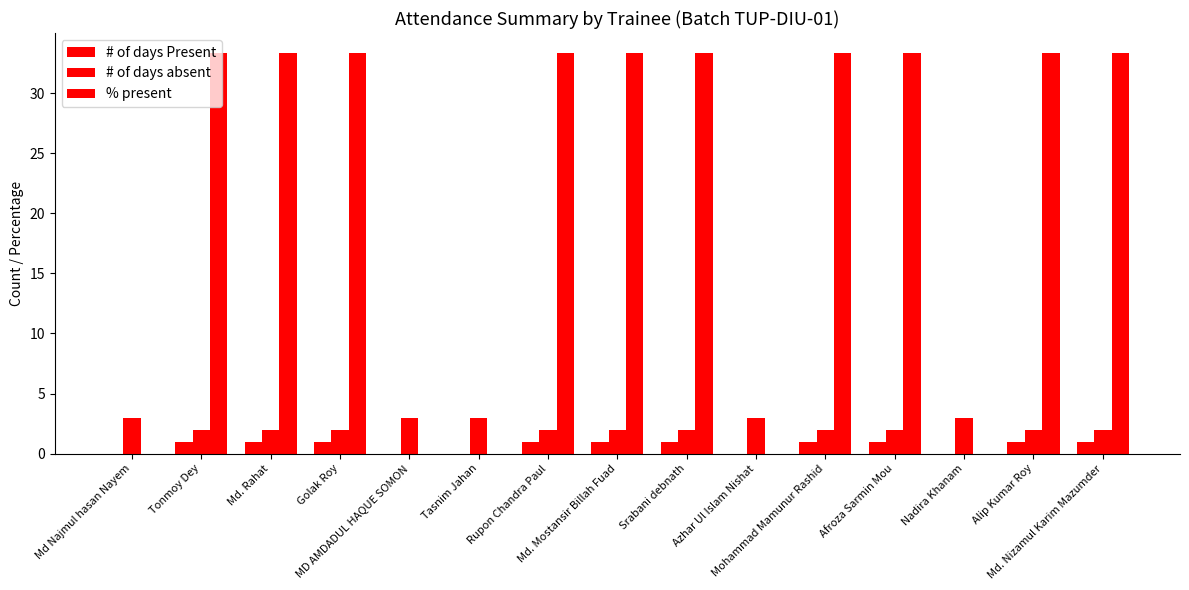

Count the number of data series in this chart.

3